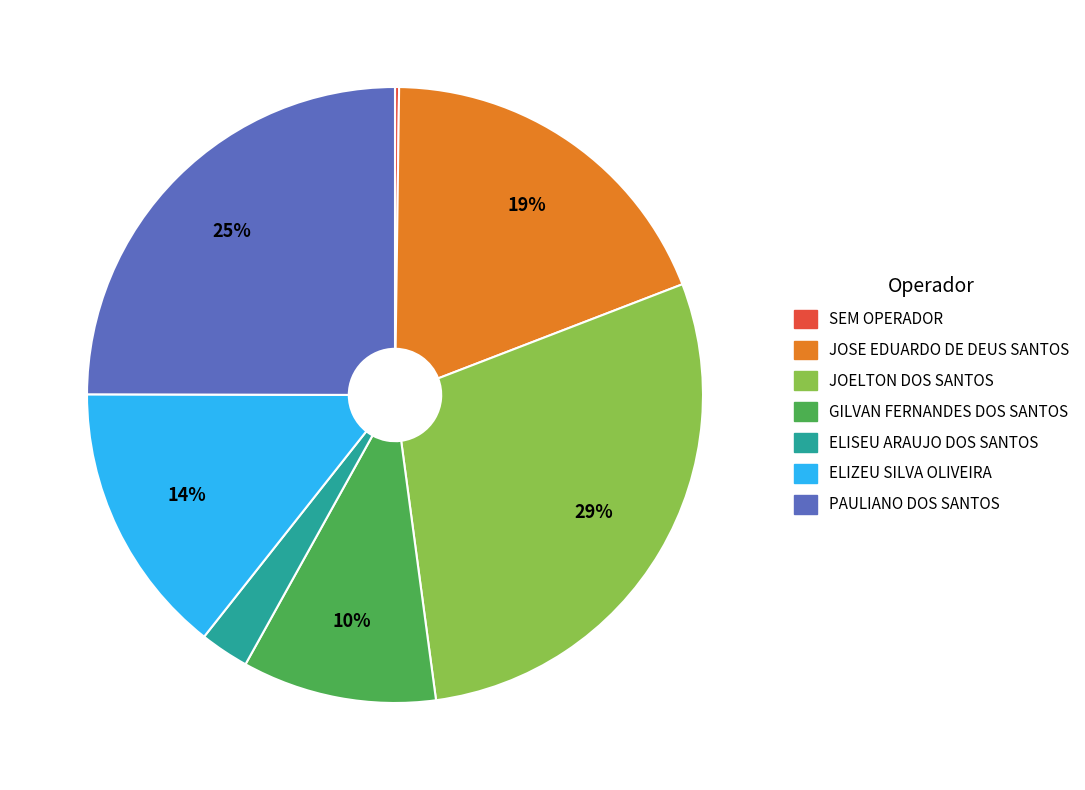

Is there any slice that represents more than half of the pie?

No